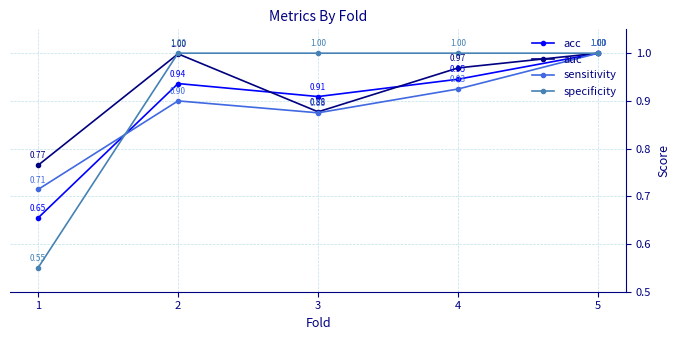

Is it true that acc equals 0.5 at 5?

False